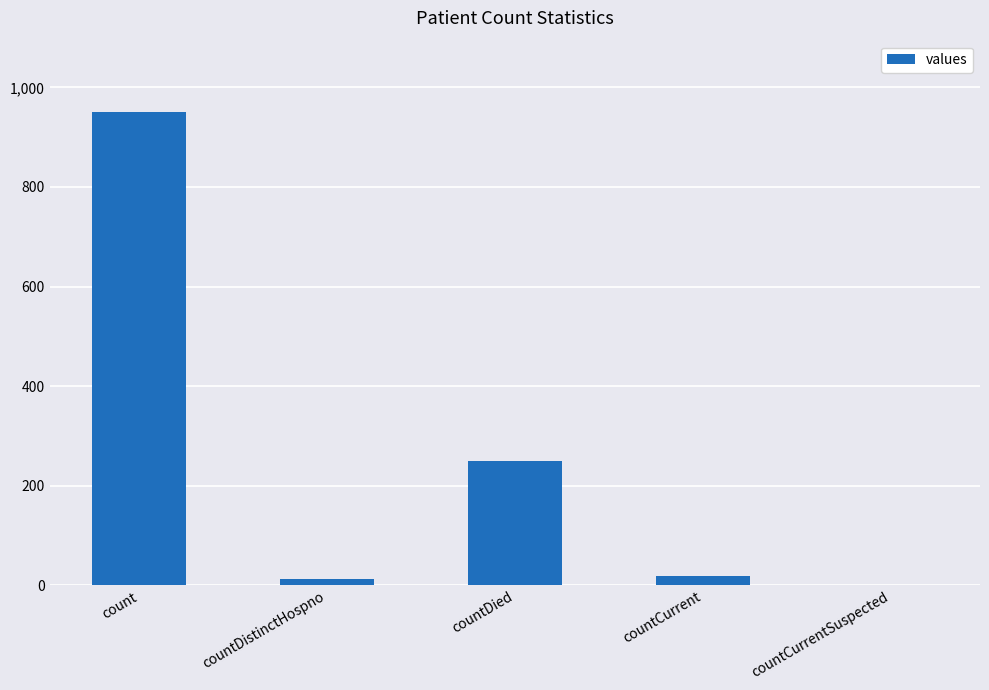

Are the bars horizontal?

No